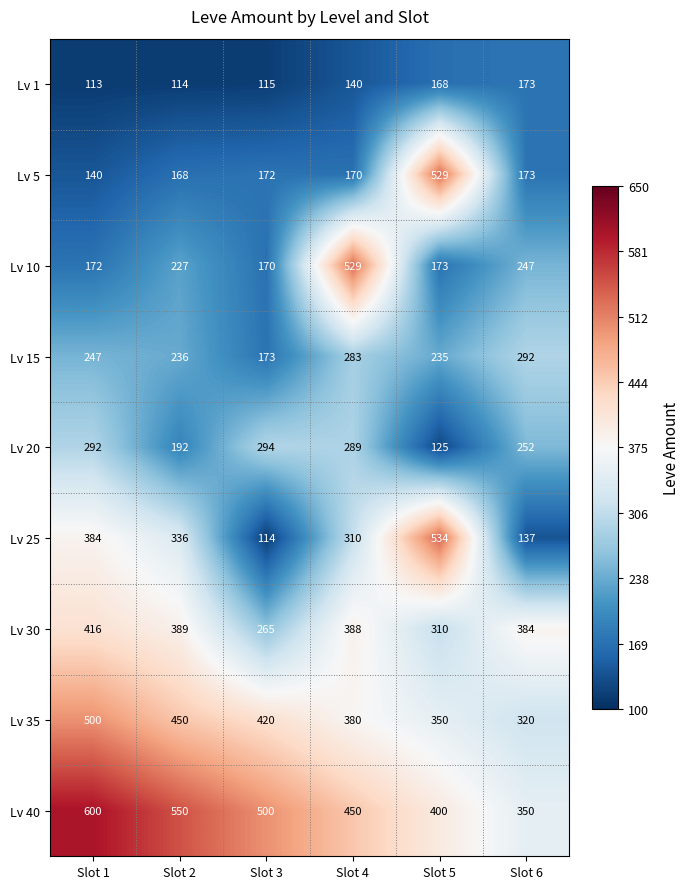

Which category has the highest value across all series?

Slot 1